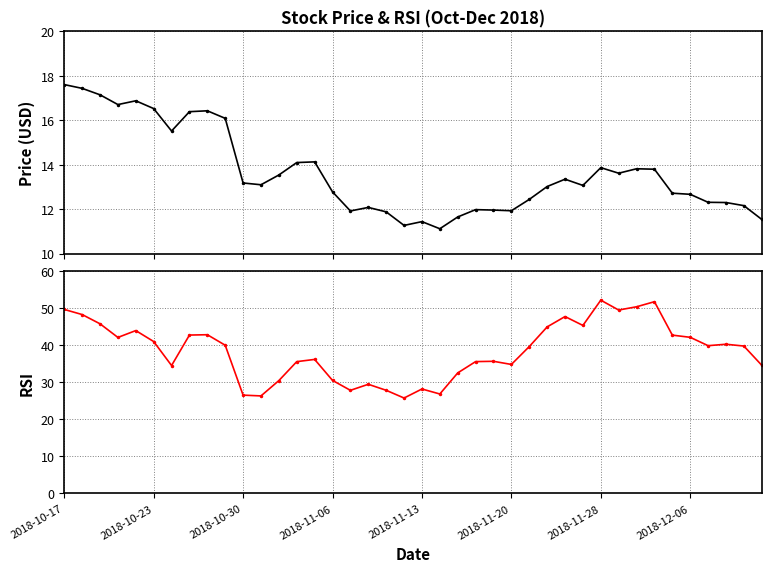

What is the sum of the rsi values at 29 and 2018-11-13?

89.4